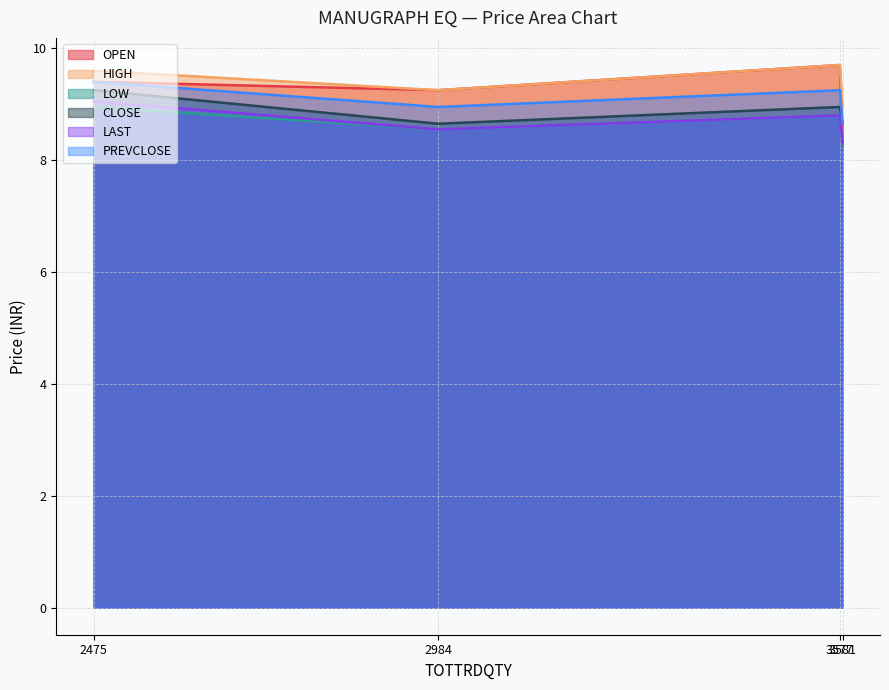

Which series has the widest spread of values?

OPEN